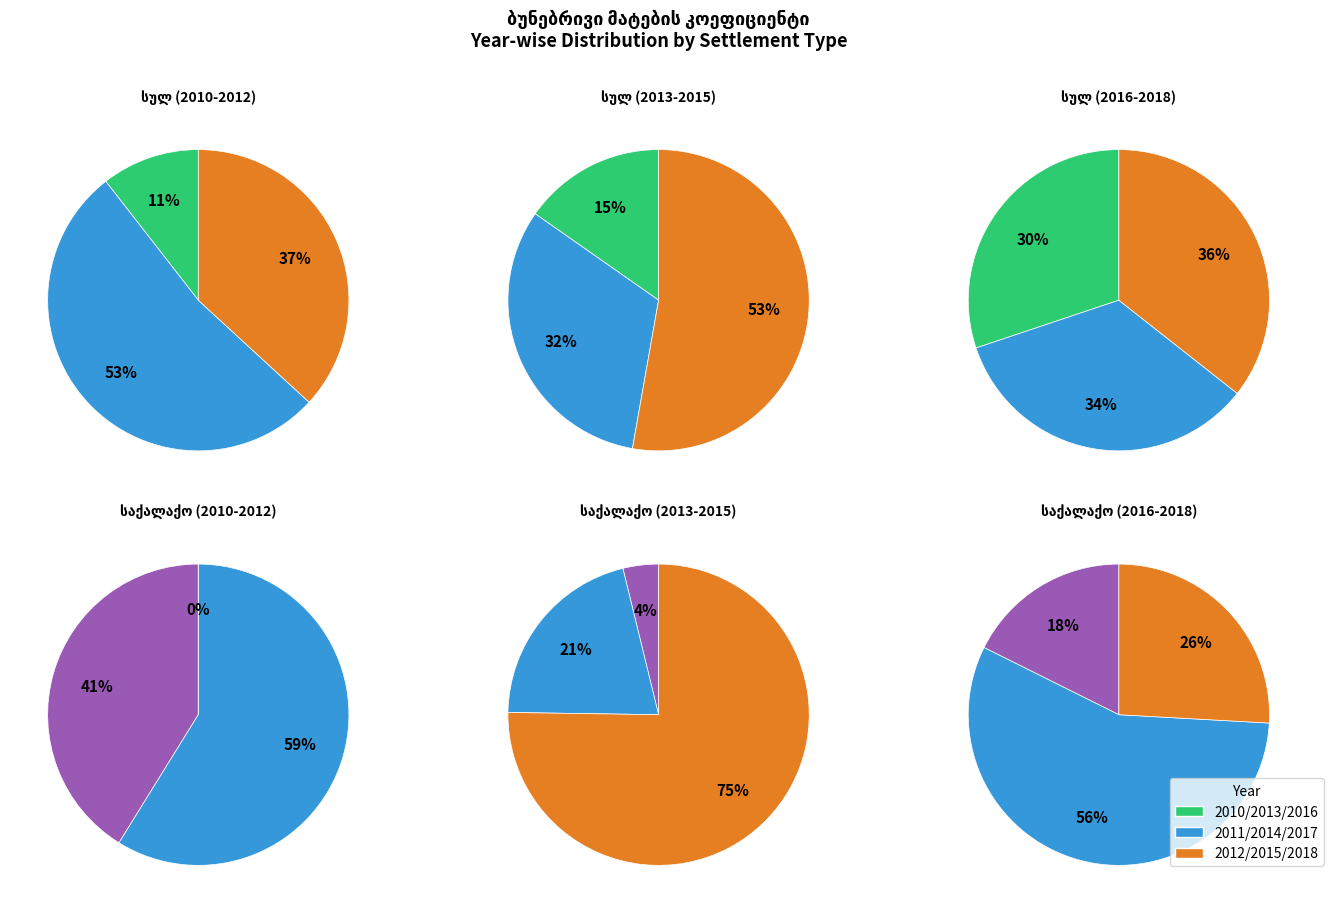

Count the number of slices in the pie.

10